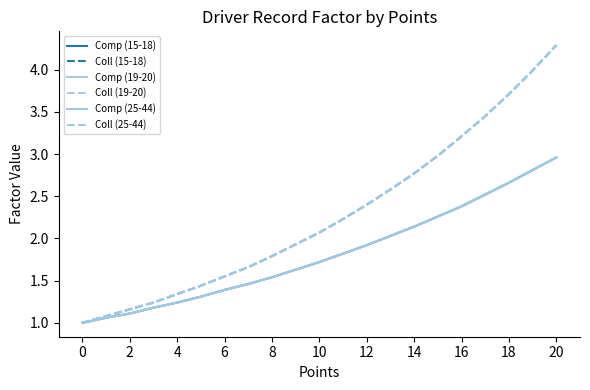

What is the label of the 7th point from the right?

14